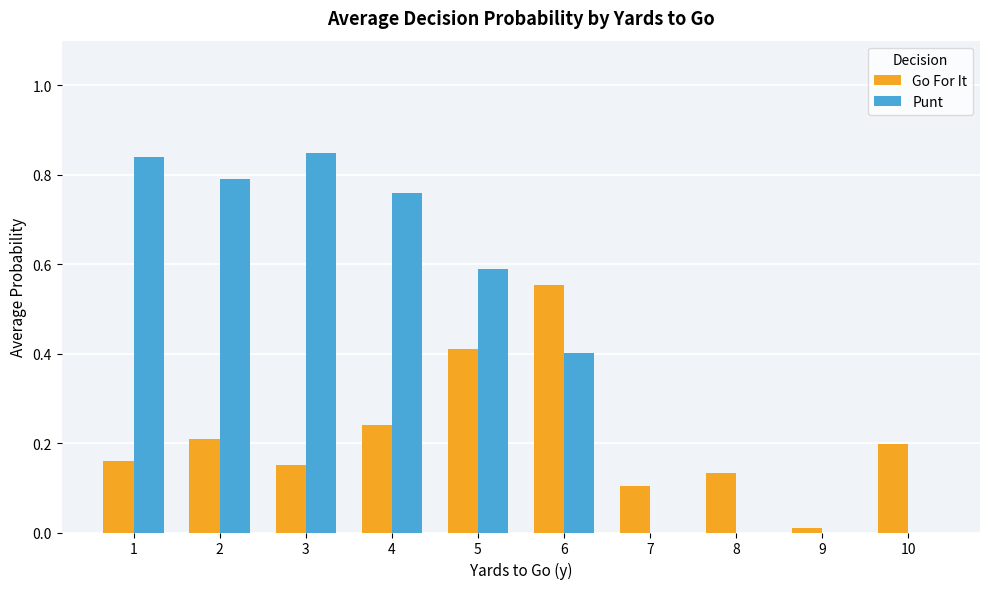

What is the sum of all Punt values?

4.2